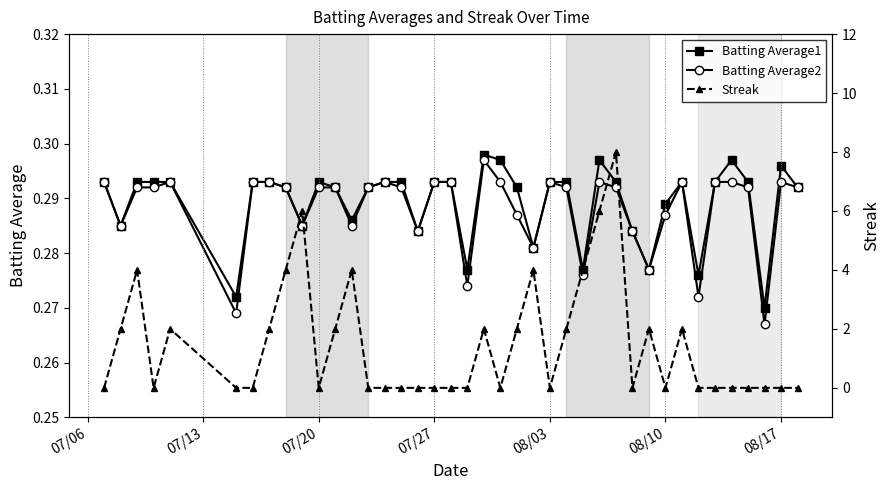

How many interior local valleys does the Streak series have?

6